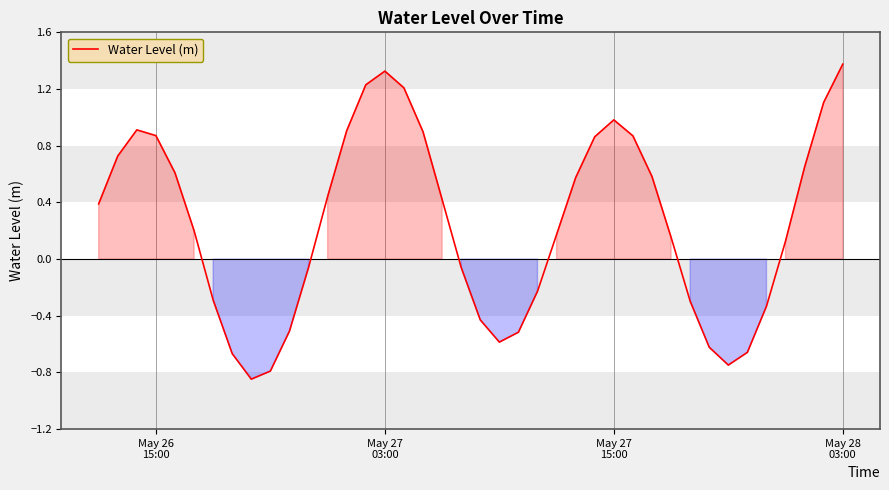

What is the greatest value displayed?

1.4